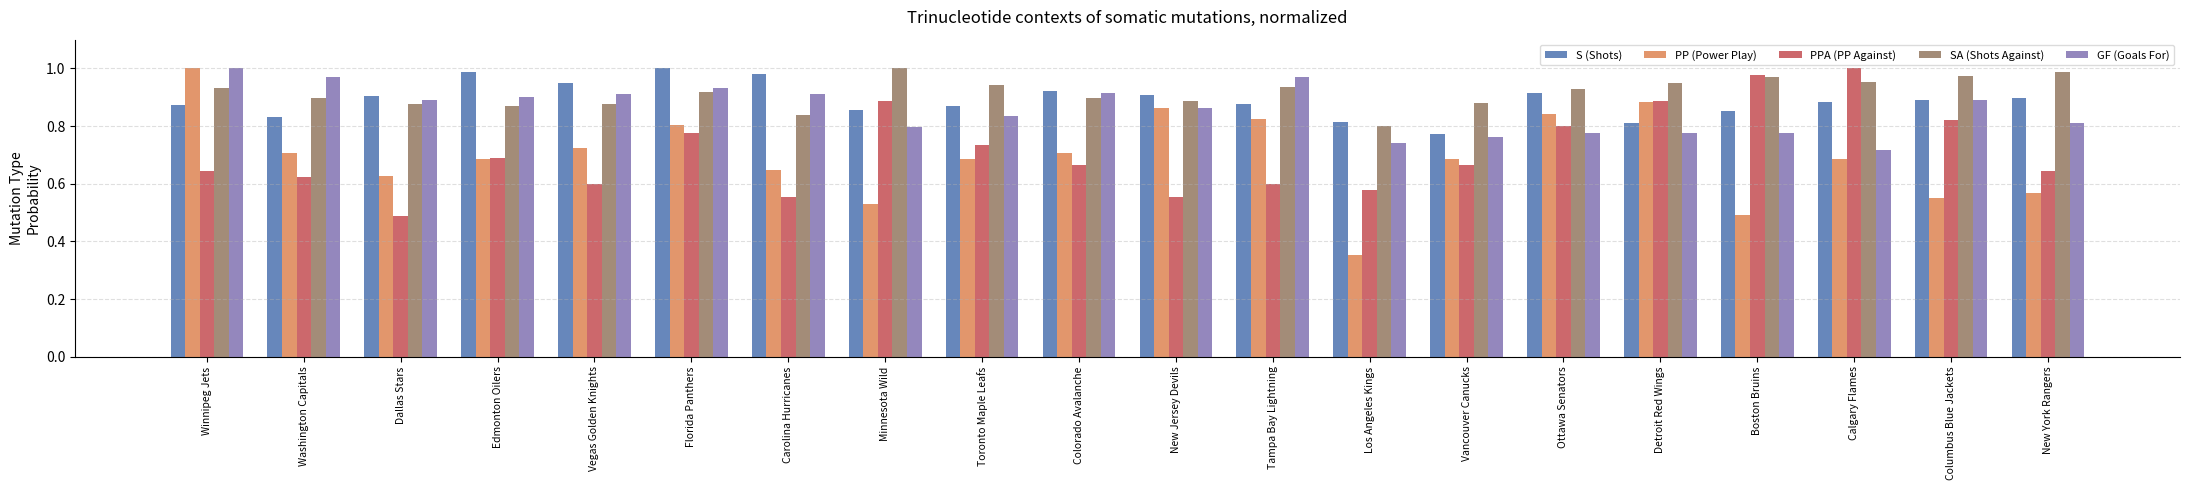

What position from the left is Colorado Avalanche?

10